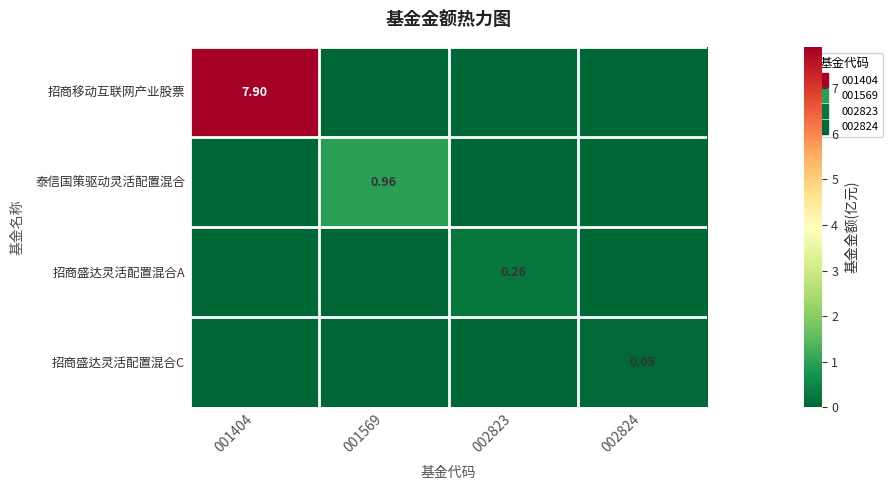

Which label corresponds to the largest value in the chart?

001404